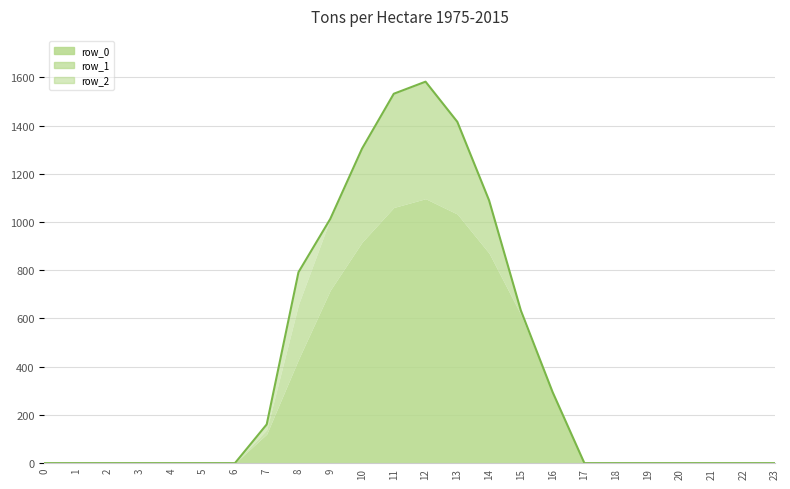

Rank the series by their maximum value, from lowest to highest.

row_2, row_1, row_0